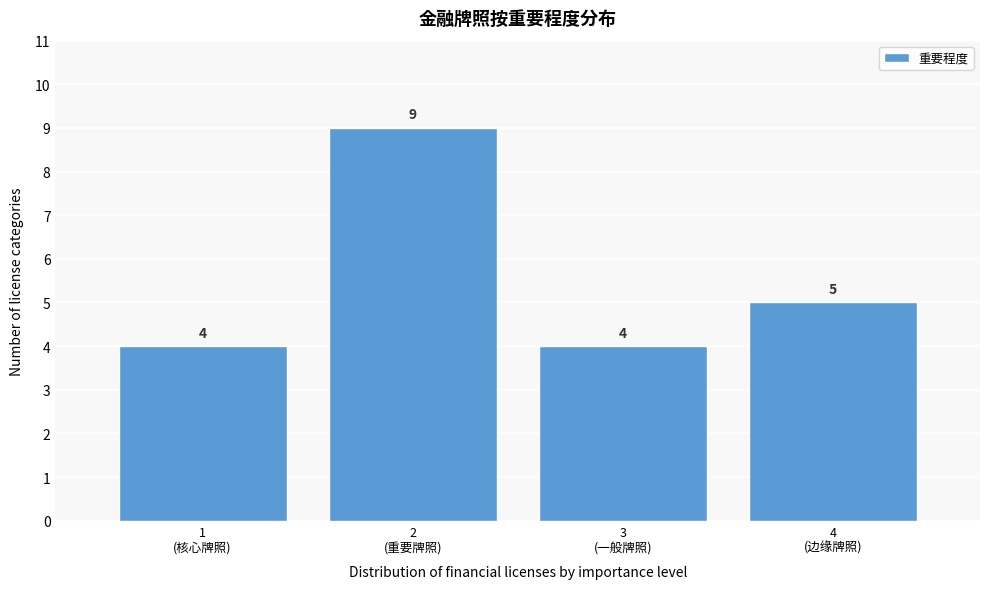

Reading right to left, list all the values displayed in this chart.

5	4	9	4